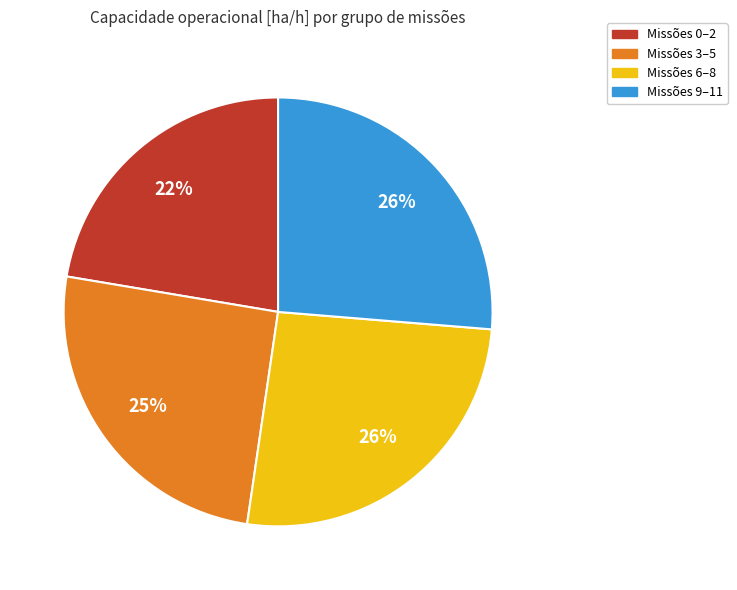

To the nearest percent, what is the difference between the largest and smallest slice percentages?

4%